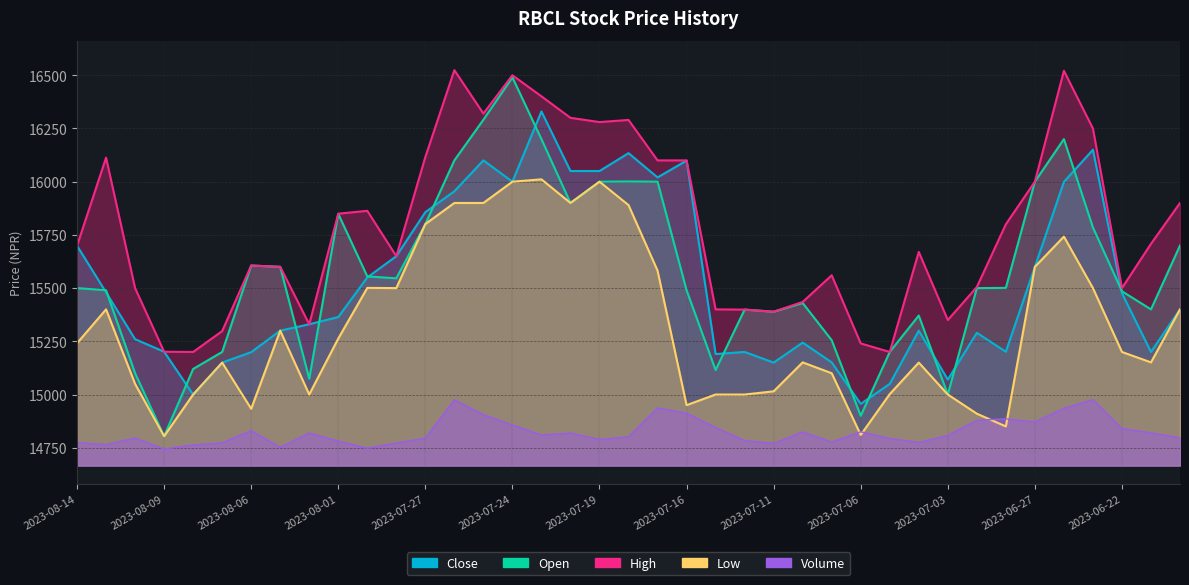

How many categories are shown in the chart?

39